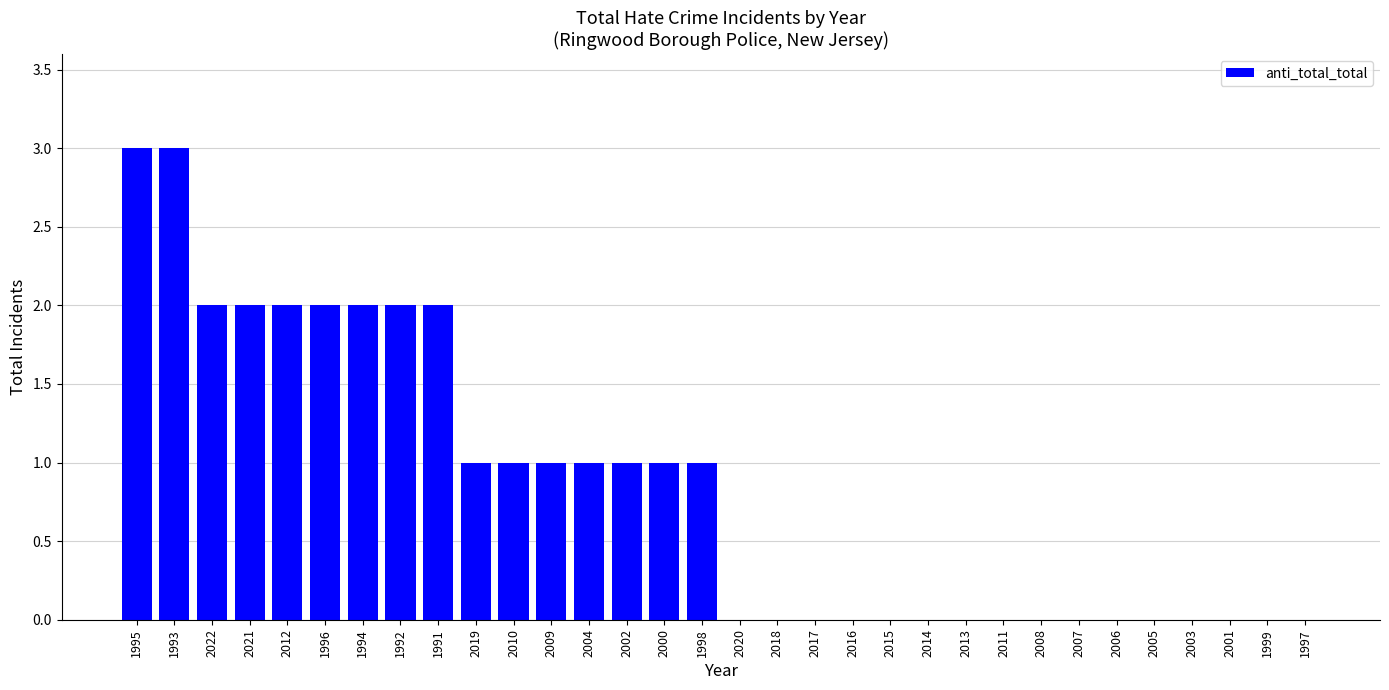

Reading left to right, list all the values displayed in this chart.

3	3	2	2	2	2	2	2	2	1	1	1	1	1	1	1	0	0	0	0	0	0	0	0	0	0	0	0	0	0	0	0